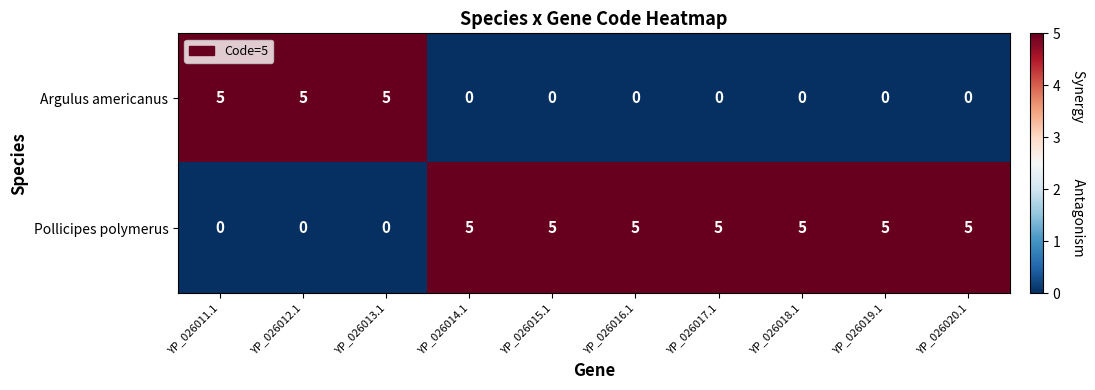

Reading left to right, transcribe all the data shown in this chart.

Argulus americanus: YP_026011.1=5	YP_026012.1=5	YP_026013.1=5	YP_026014.1=0	YP_026015.1=0	YP_026016.1=0	YP_026017.1=0	YP_026018.1=0	YP_026019.1=0	YP_026020.1=0
Pollicipes polymerus: YP_026011.1=0	YP_026012.1=0	YP_026013.1=0	YP_026014.1=5	YP_026015.1=5	YP_026016.1=5	YP_026017.1=5	YP_026018.1=5	YP_026019.1=5	YP_026020.1=5